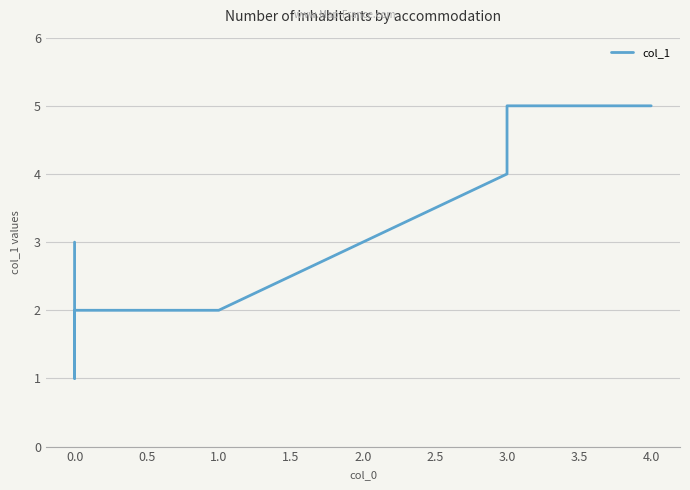

Is it true that the value at 0.0 is 1?

True